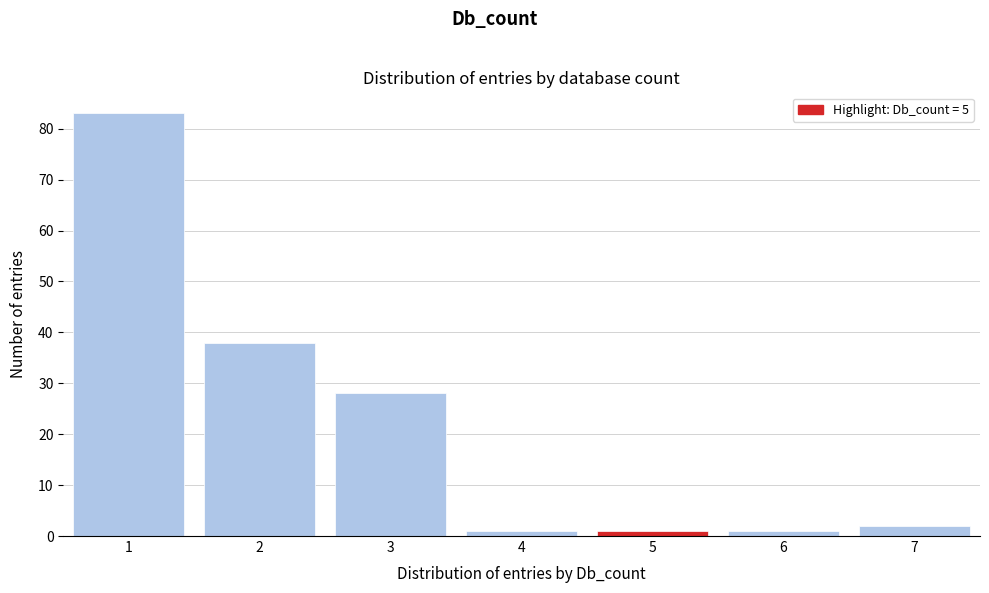

Reading left to right, transcribe this chart: for each bar, give the range it covers on the x-axis and its height. The values are not printed on the chart, so give them approximately, as read against the axis.

0.5 to 1.5: 83
1.5 to 2.5: 38
2.5 to 3.5: 28
3.5 to 4.5: 1
4.5 to 5.5: 1
5.5 to 6.5: 1
6.5 to 7.5: 2